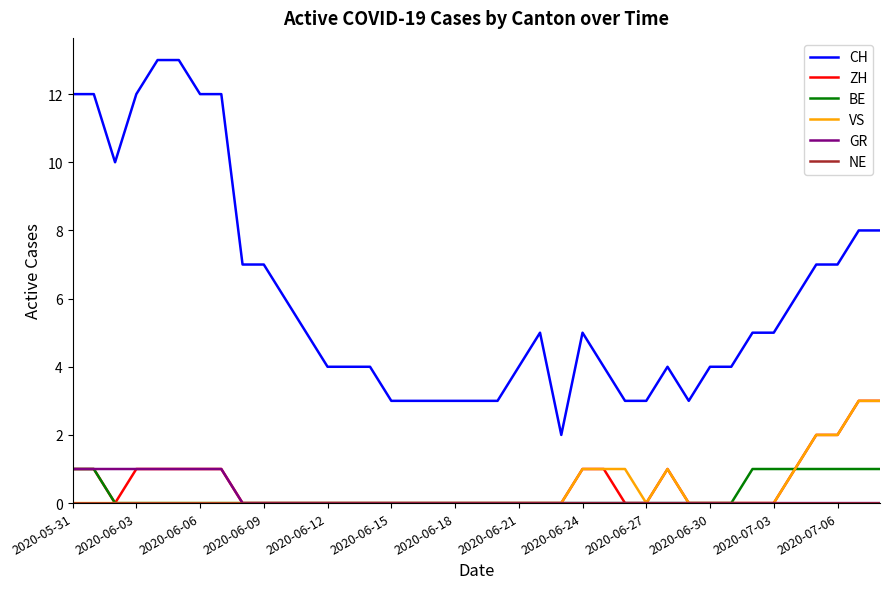

Which series has the widest spread of values?

CH